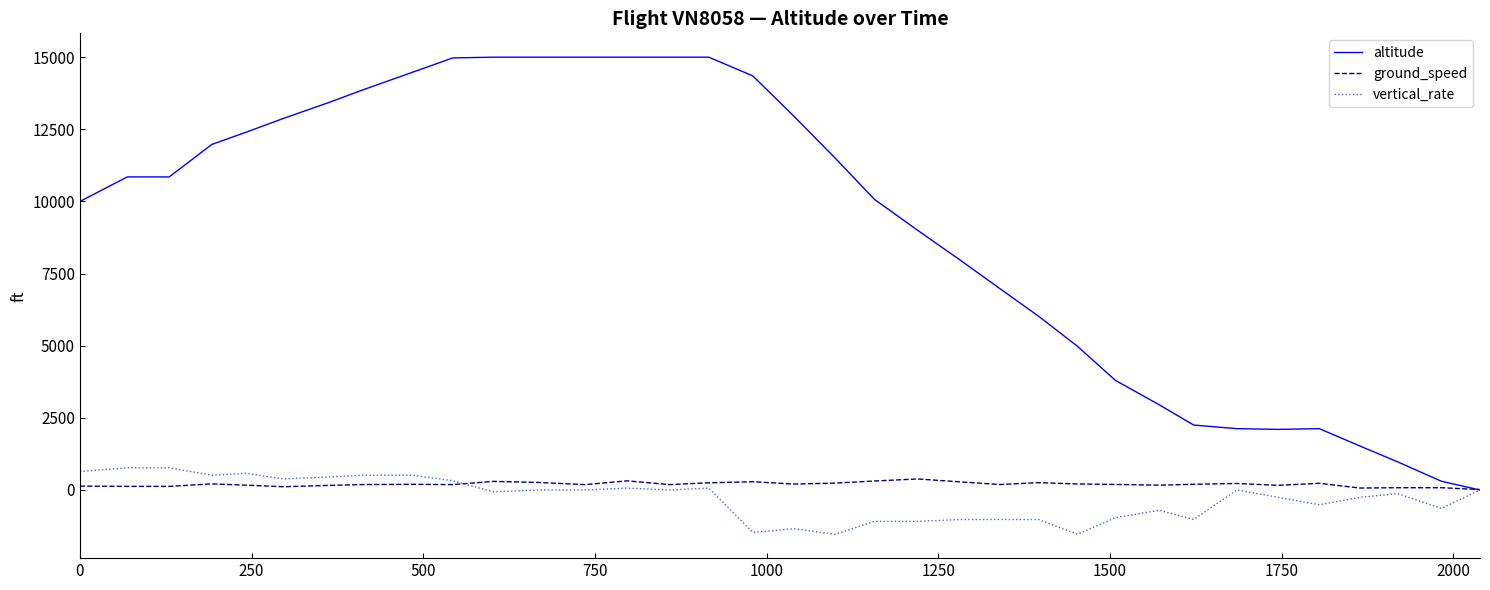

What is the lowest value of the vertical_rate series?

-1536